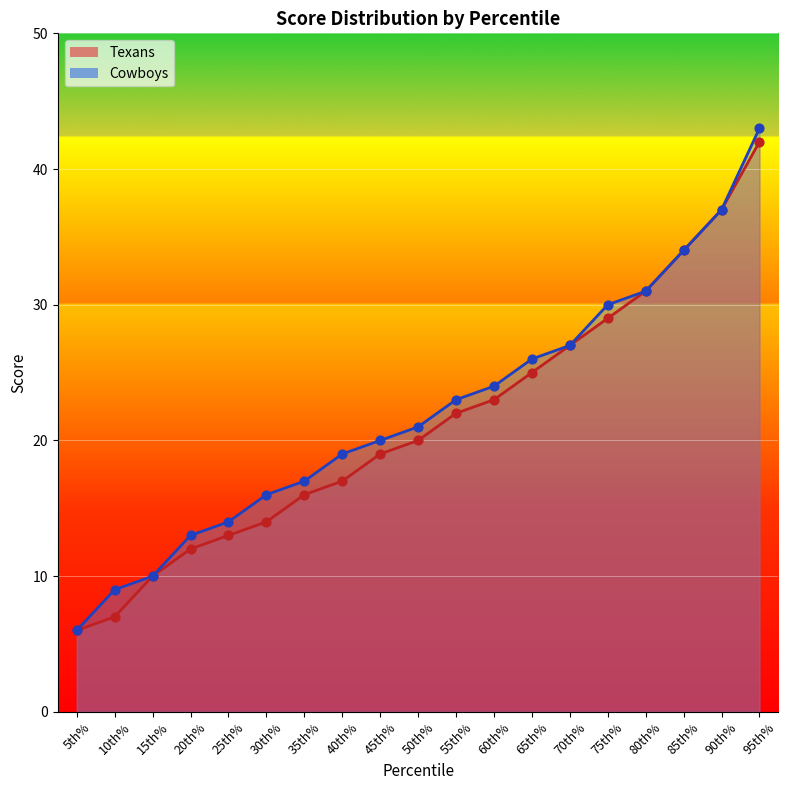

Which series has the widest spread of Y values?

Cowboys